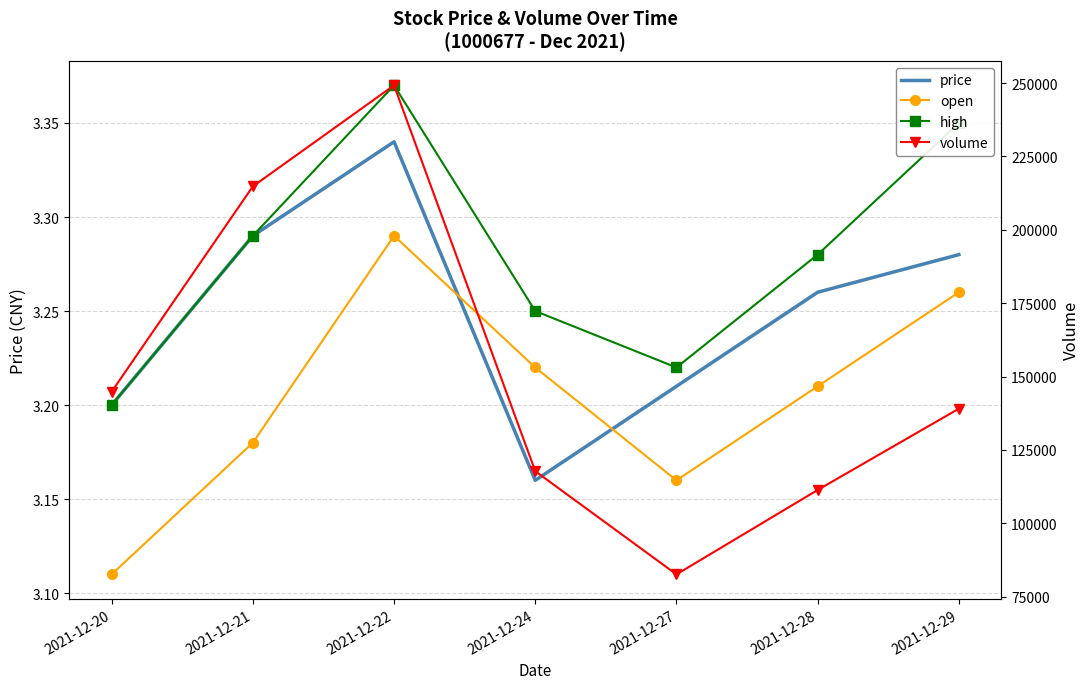

How many lines are shown in the chart?

4